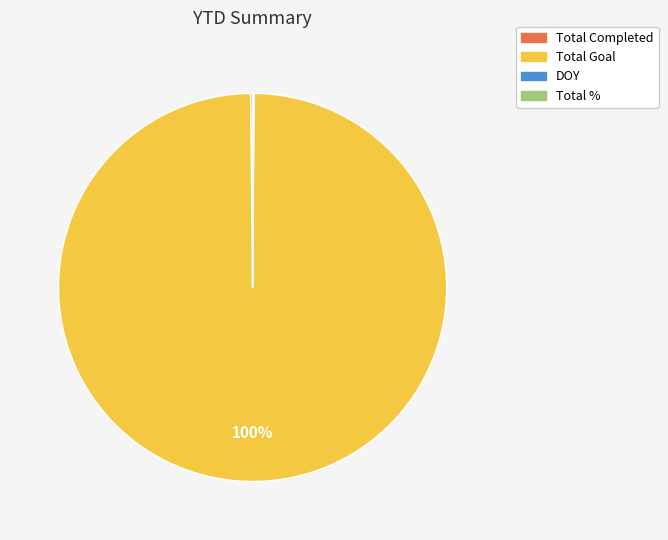

Is there a majority slice in this chart?

Yes